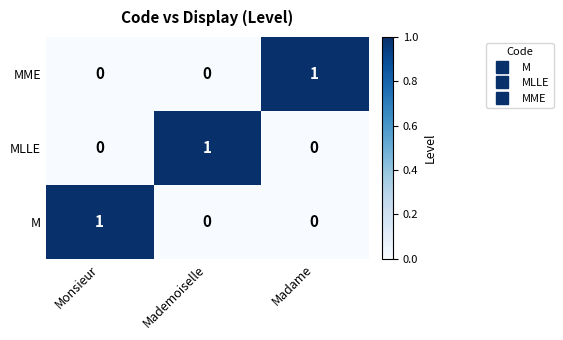

Is the value of MLLE at Madame greater than the value of MME at Madame?

No